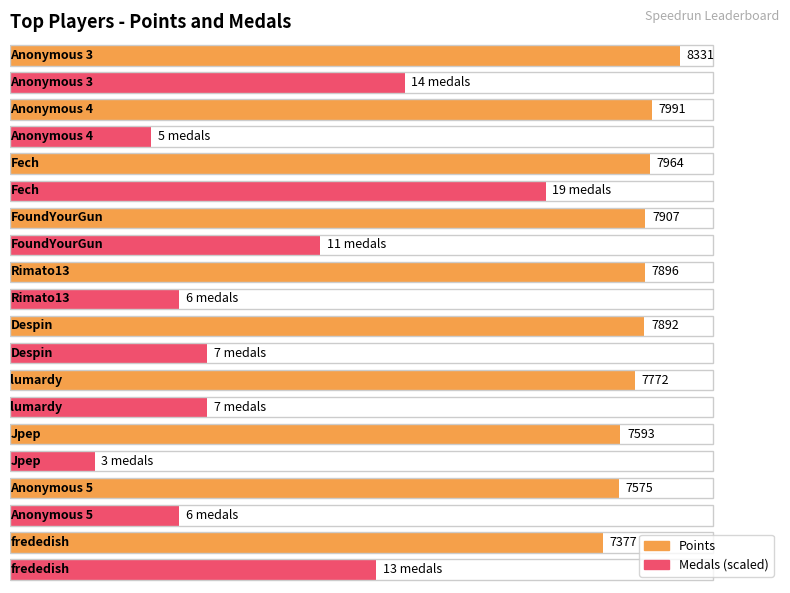

What is the average value of the Medals series?

9